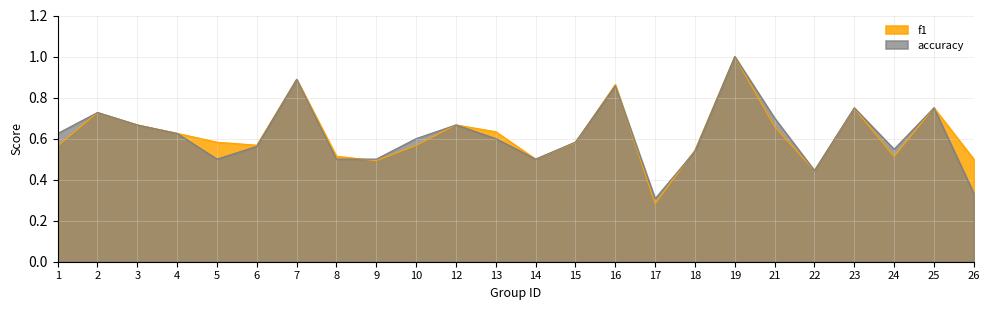

What is the sum of the f1 values at 25 and 9?

1.2